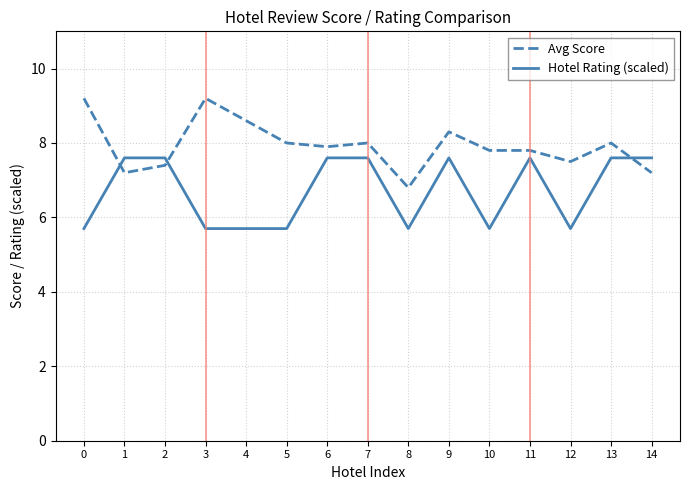

How many lines are shown in the chart?

2